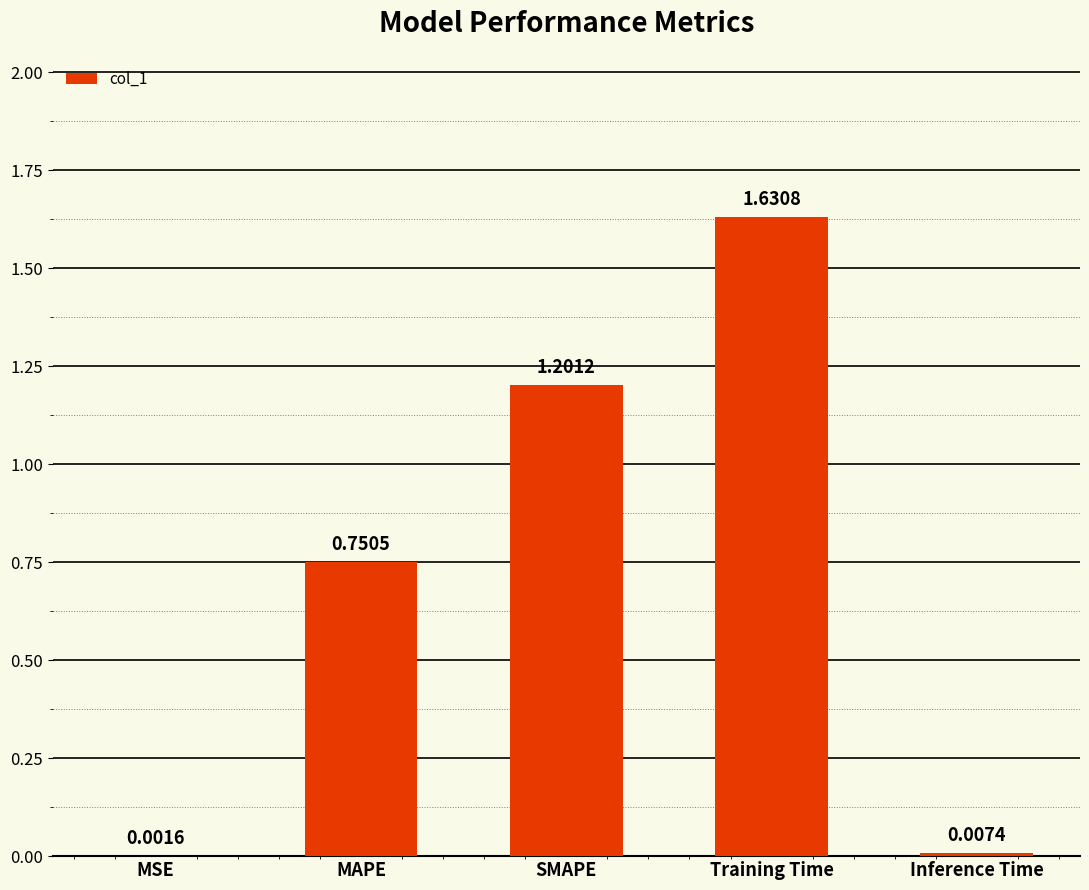

At which label is the value closest to 0?

MSE